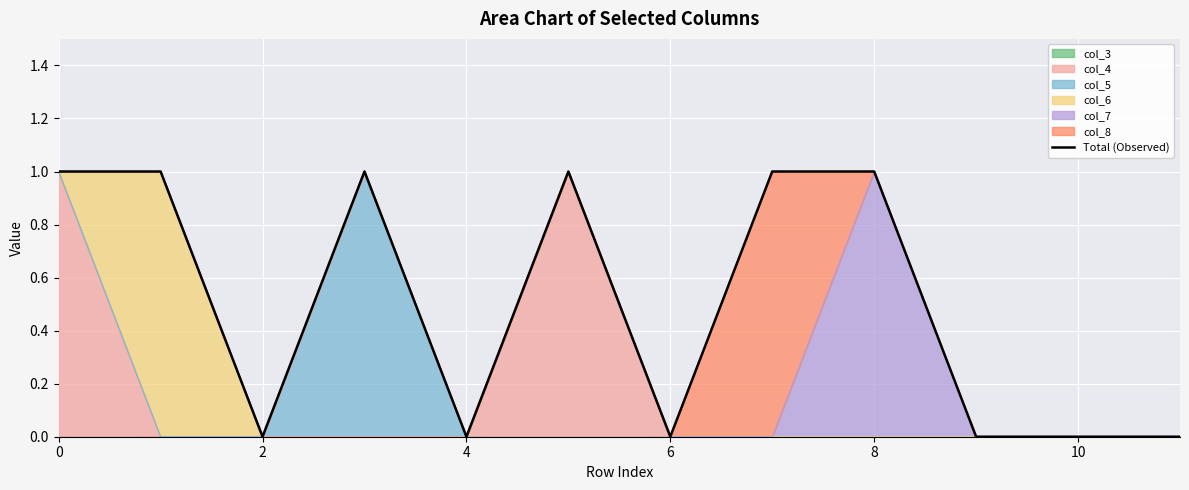

The value at 9 is 0. True or false?

True